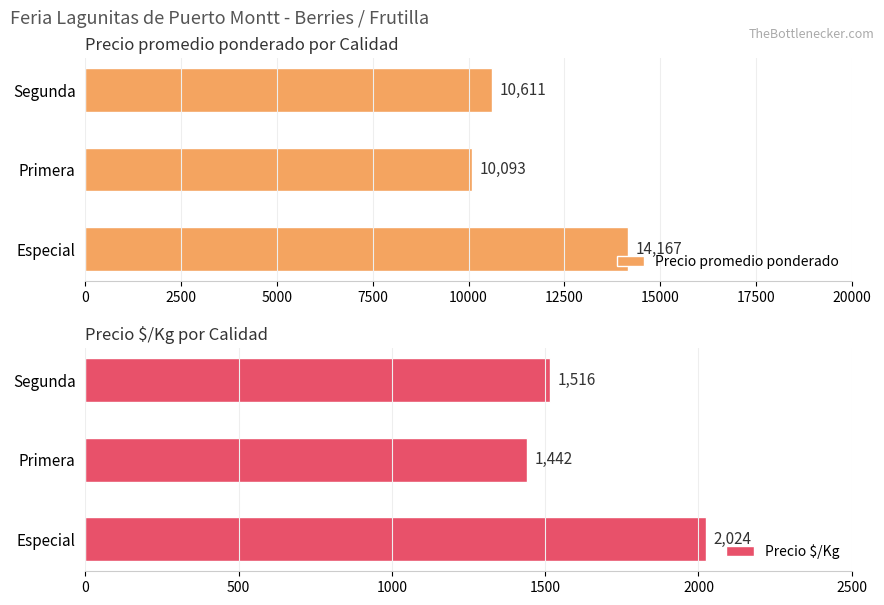

Reading right to left, what are all the values shown in this chart?

Precio promedio ponderado: 10611	10093	14167
Precio $/Kg: 1516	1442	2024